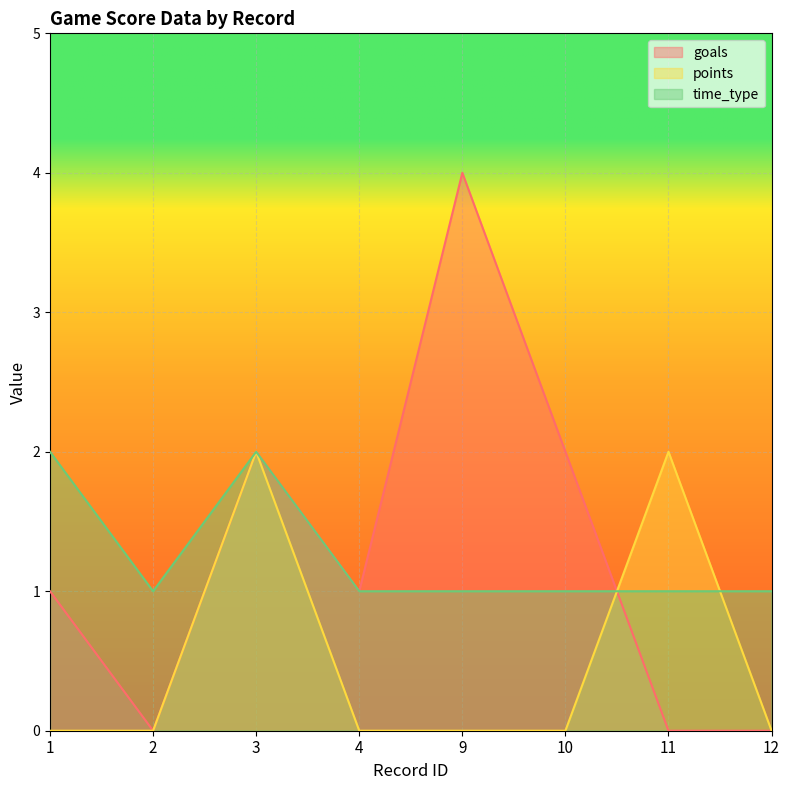

What is the average value of the time_type series?

1